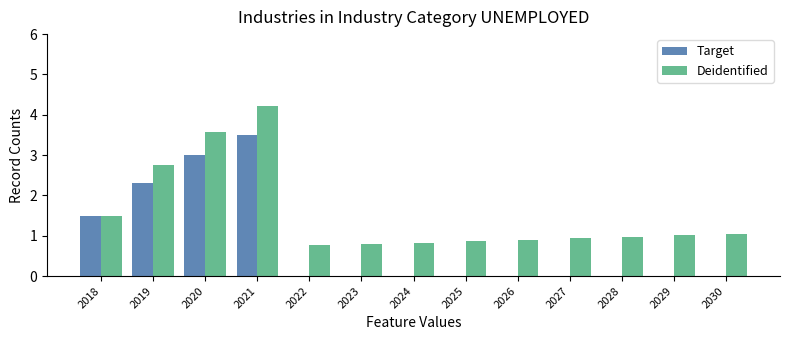

What is the highest value of the Deidentified series?

4.2